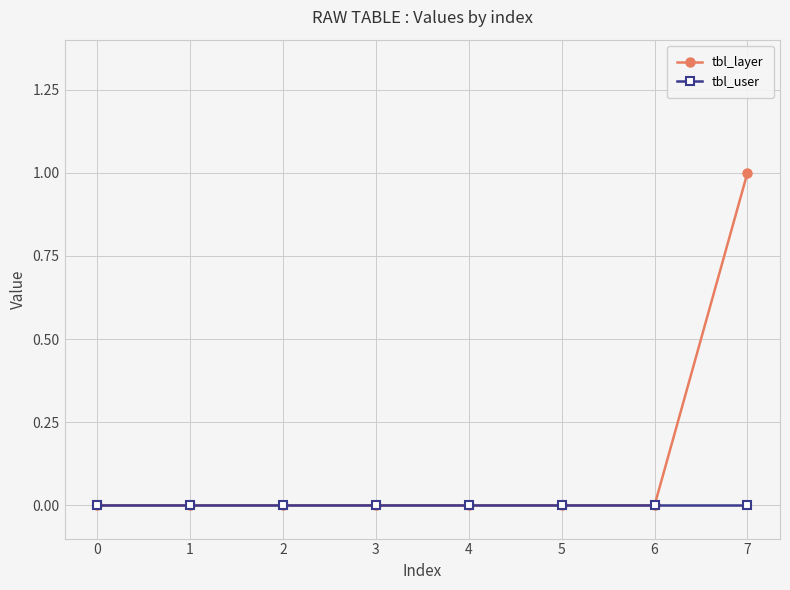

The tbl_layer series shows 0 at 4. True or false?

True